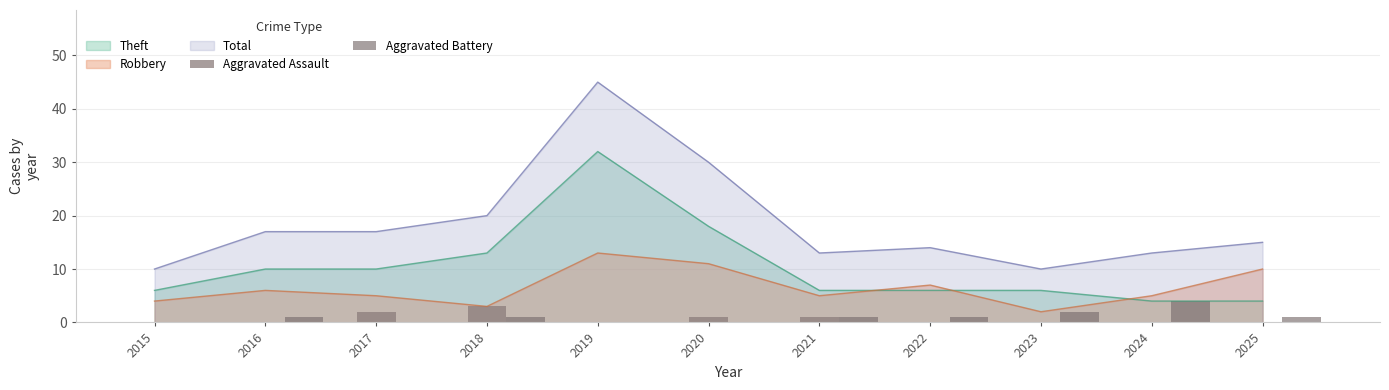

Count the Aggravated Assault values in the range 0 to 1.

9